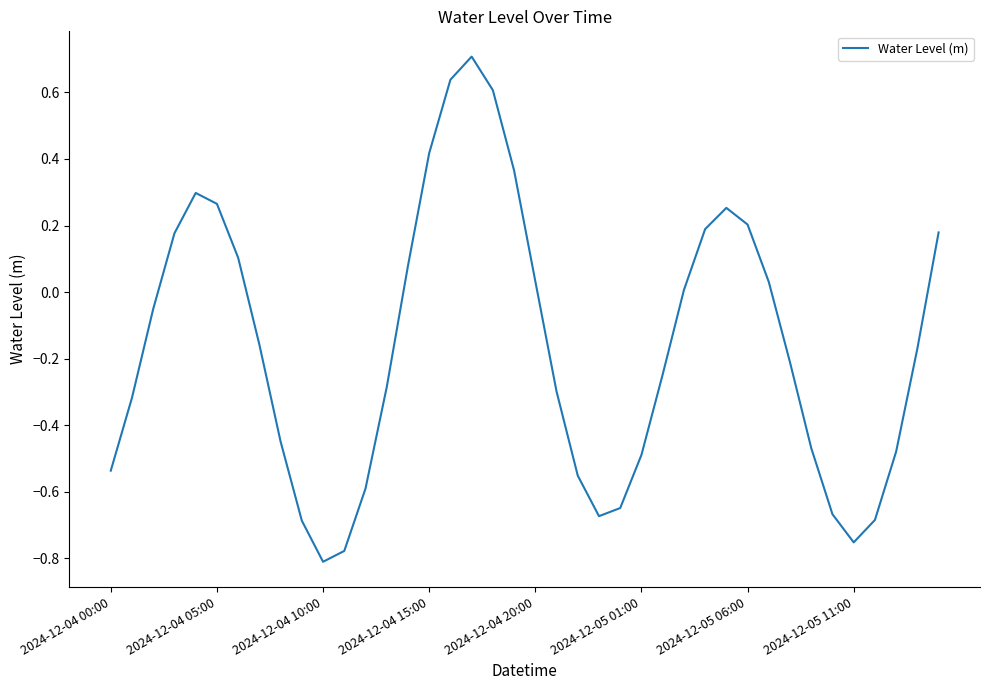

What is the greatest value displayed?

0.7